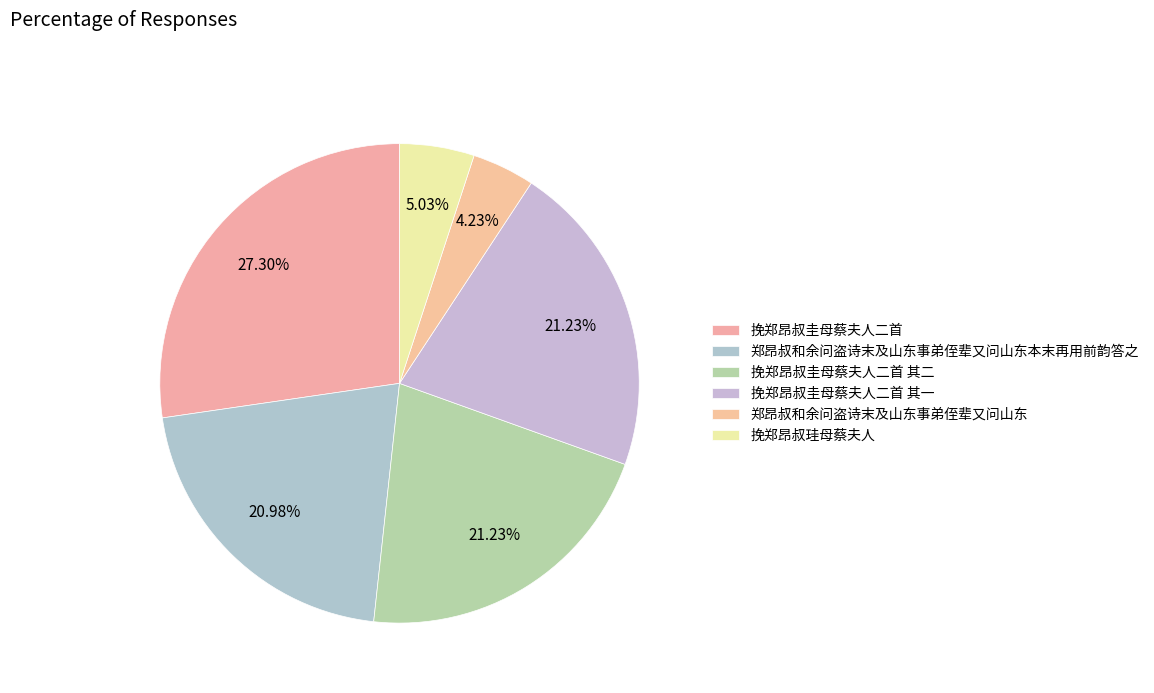

Rank the categories by value from lowest to highest.

郑昂叔和余问盗诗末及山东事弟侄辈又问山东, 挽郑昂叔珪母蔡夫人, 郑昂叔和余问盗诗末及山东事弟侄辈又问山东本末再用前韵答之, 挽郑昂叔圭母蔡夫人二首 其一, 挽郑昂叔圭母蔡夫人二首 其二, 挽郑昂叔圭母蔡夫人二首